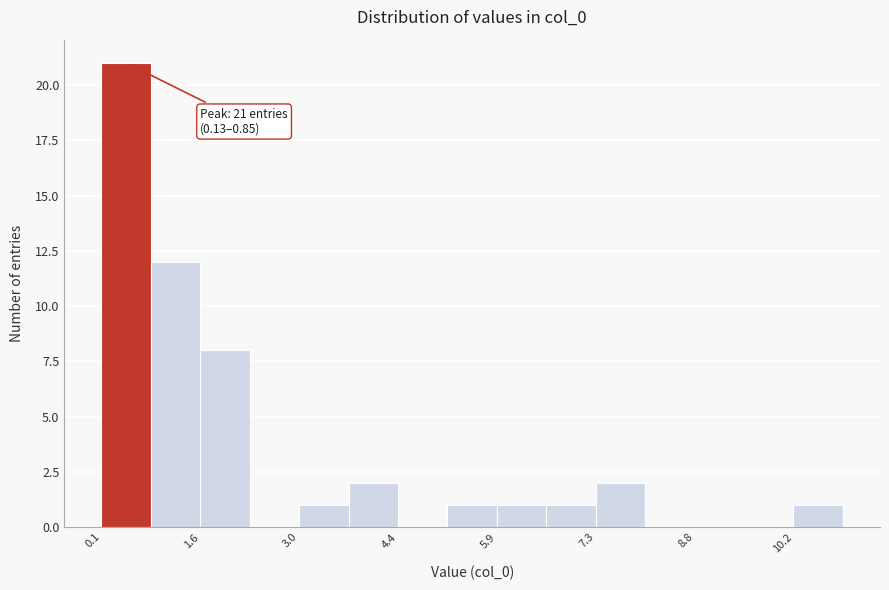

Read against the x-axis, roughly where is the centre of the tallest bar?

0.4